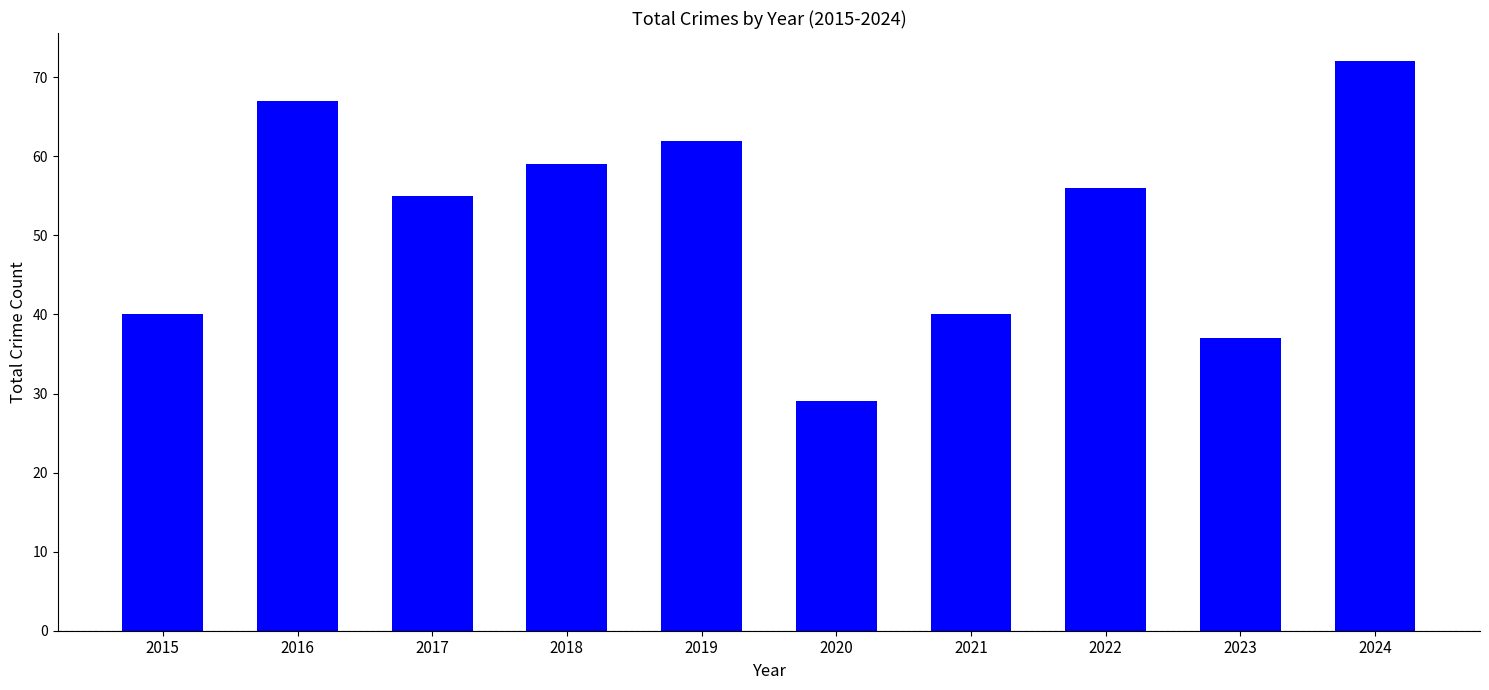

What is the difference between the second highest and second lowest values?

30